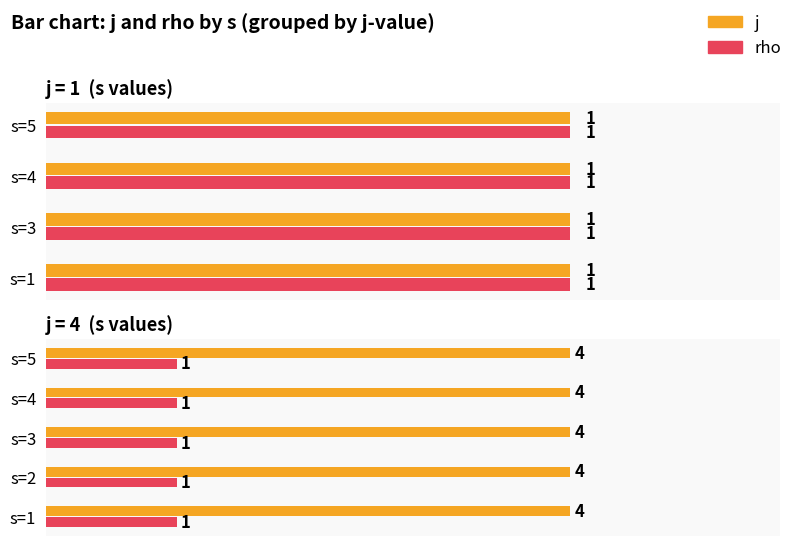

What is the total value across all series at s=2?

5